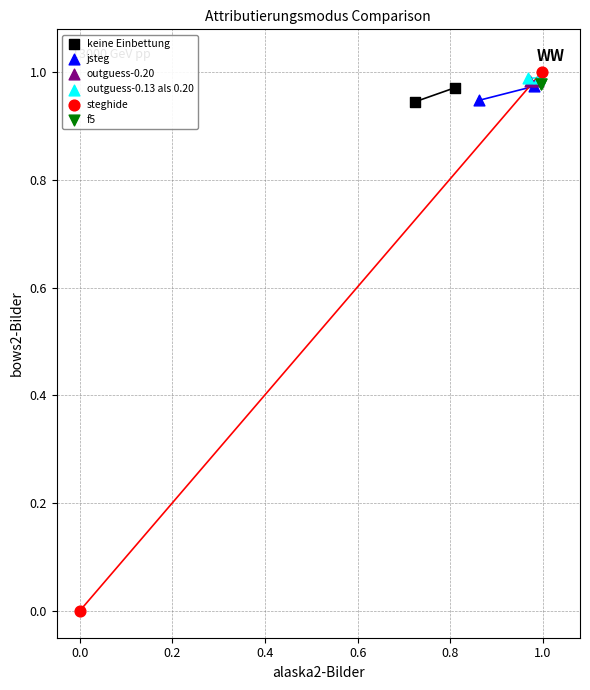

What are all the series names shown in the legend?

keine Einbettung, jsteg, outguess-0.20, outguess-0.13 als 0.20, steghide, f5